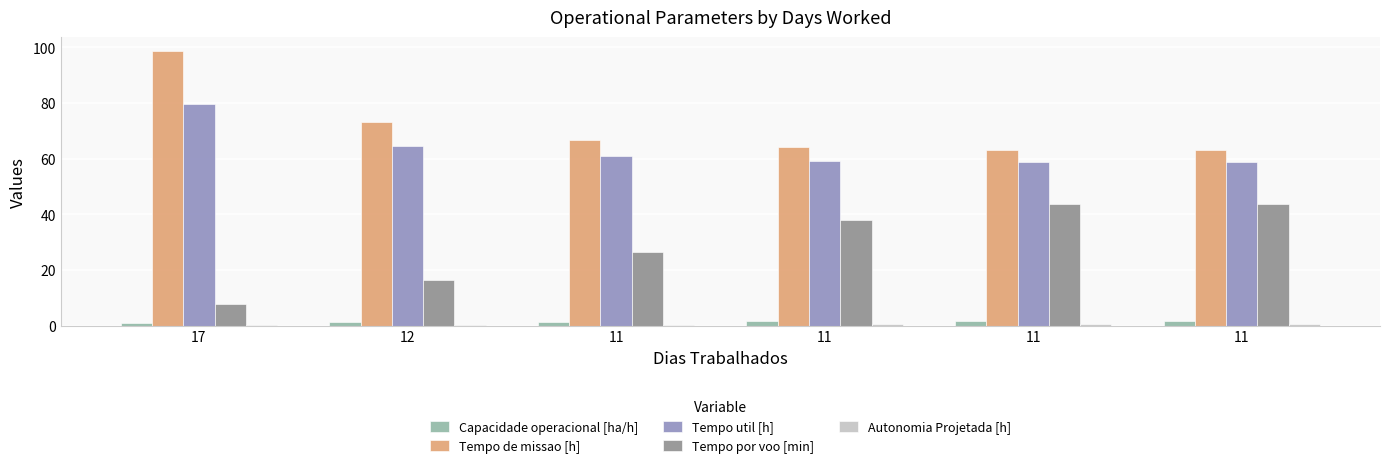

The Tempo util [h] series shows 61.0 at 11. True or false?

True